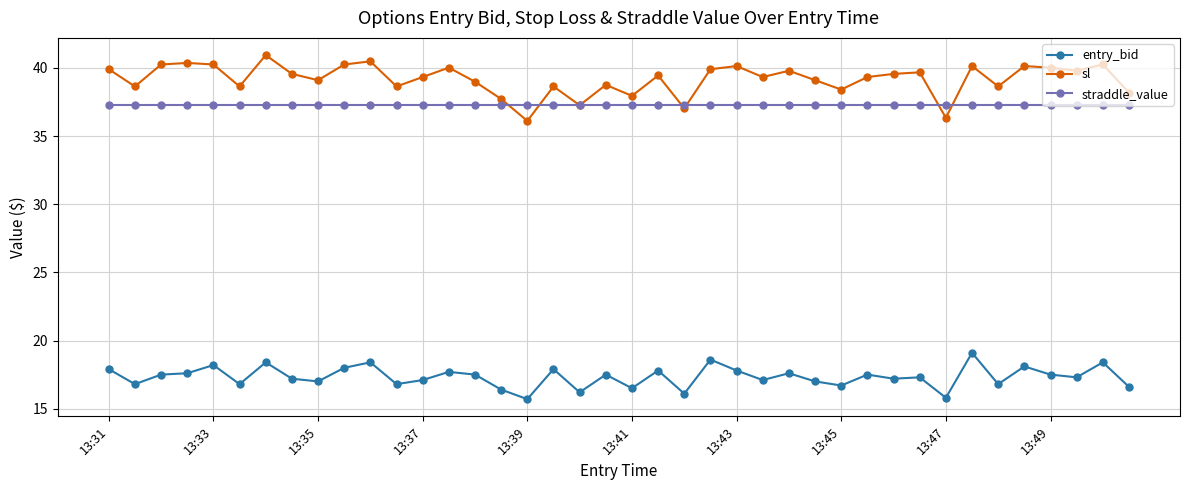

True or false: entry_bid and straddle_value cross at least once.

False